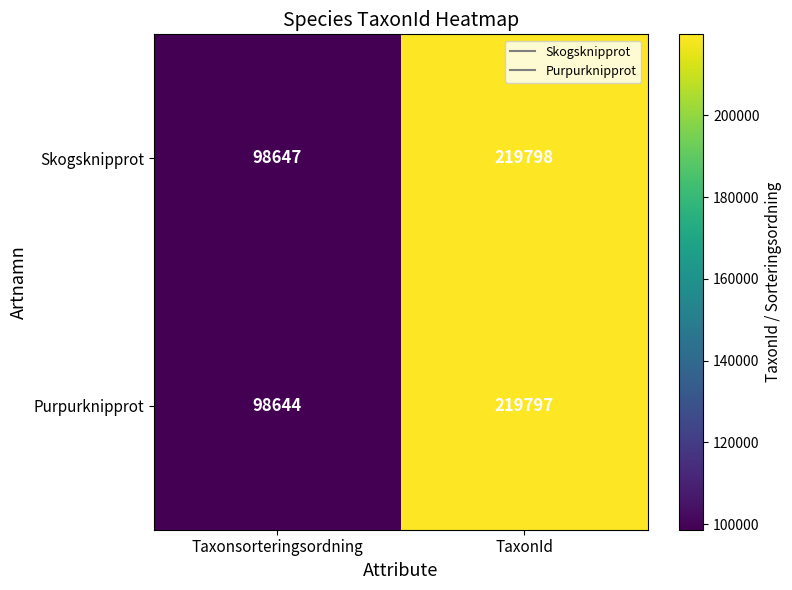

Reading left to right, transcribe all the data shown in this chart.

Skogsknipprot: 98647	219798
Purpurknipprot: 98644	219797